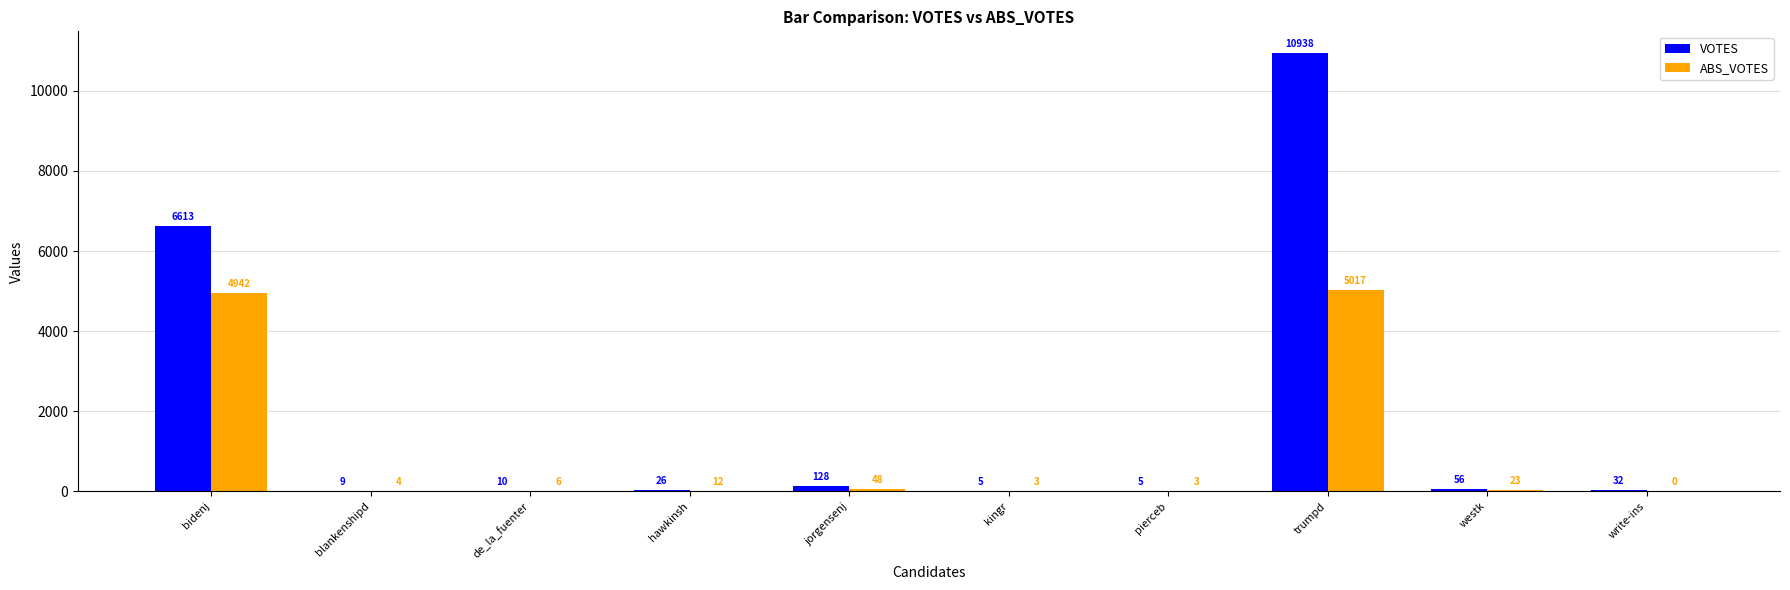

How many values in ABS_VOTES are above zero?

9